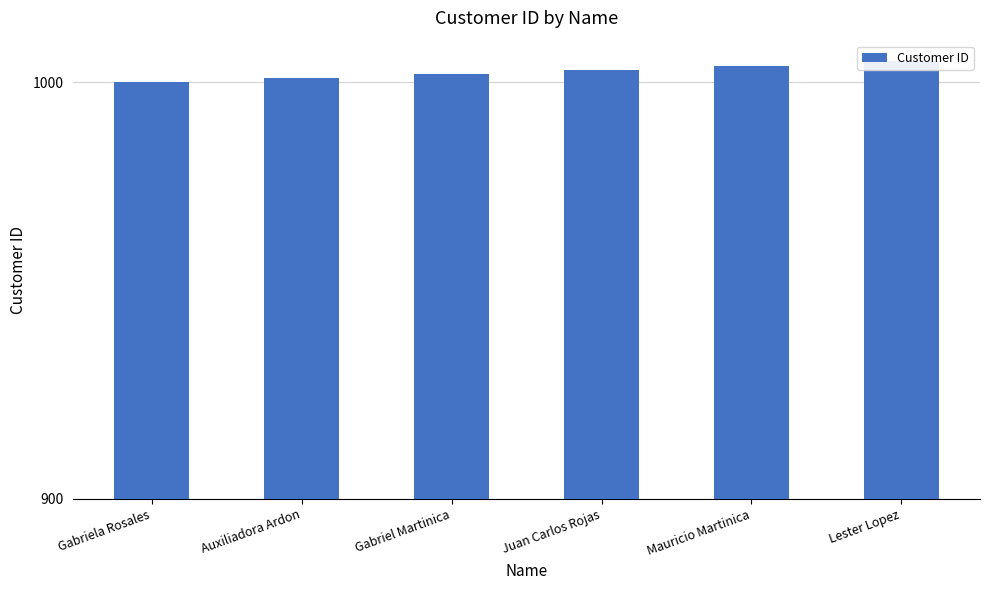

The value at Mauricio Martinica is 1705. True or false?

False